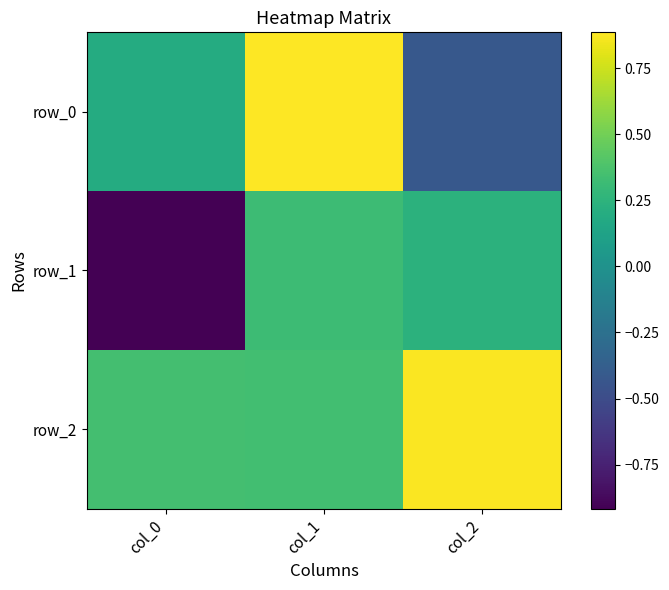

The value of row_2 at col_1 is 0.3. True or false?

True